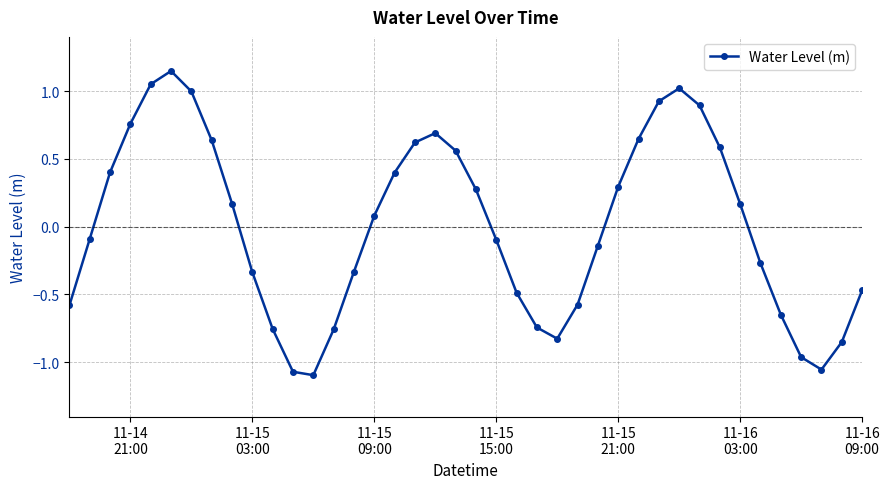

How many points are lower than both their immediate neighbors (excluding endpoints)?

3